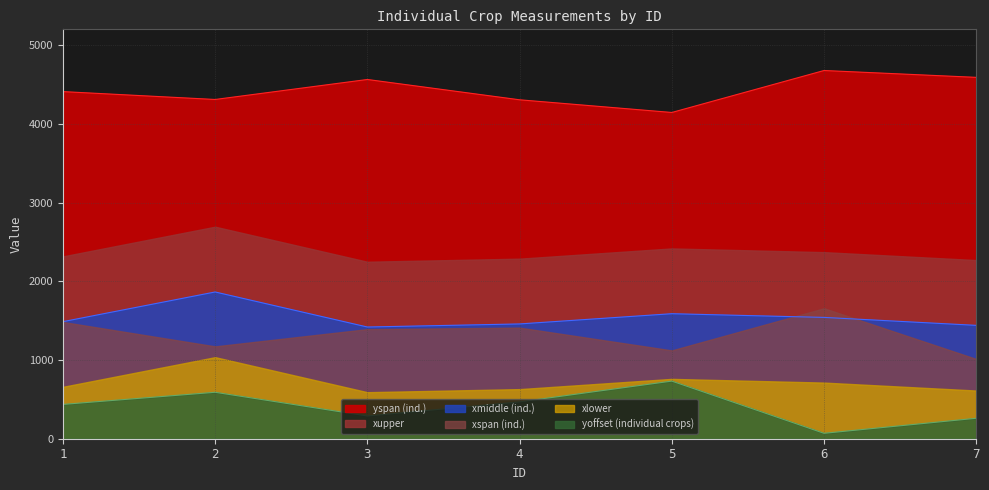

What is the value of the yspan (ind.) point at the 2nd from the left?

4309